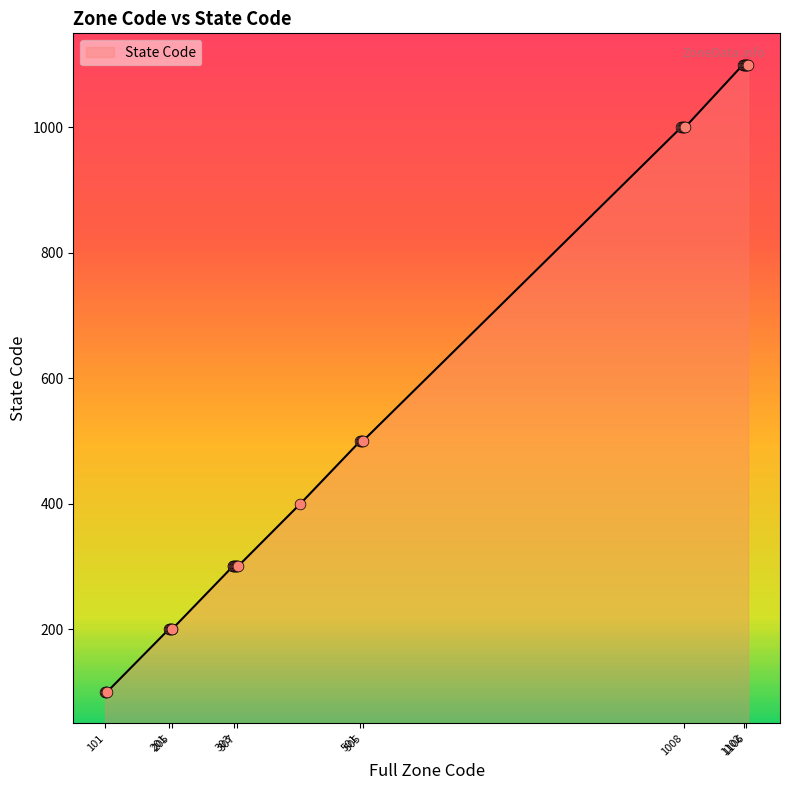

What is the smallest value displayed?

100